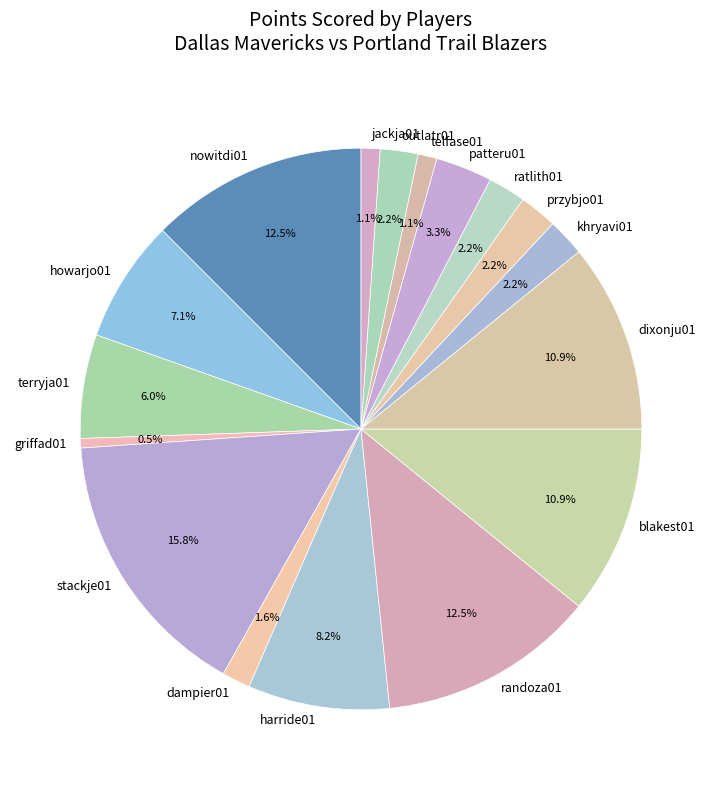

Between randoza01 and terryja01, which is larger?

randoza01